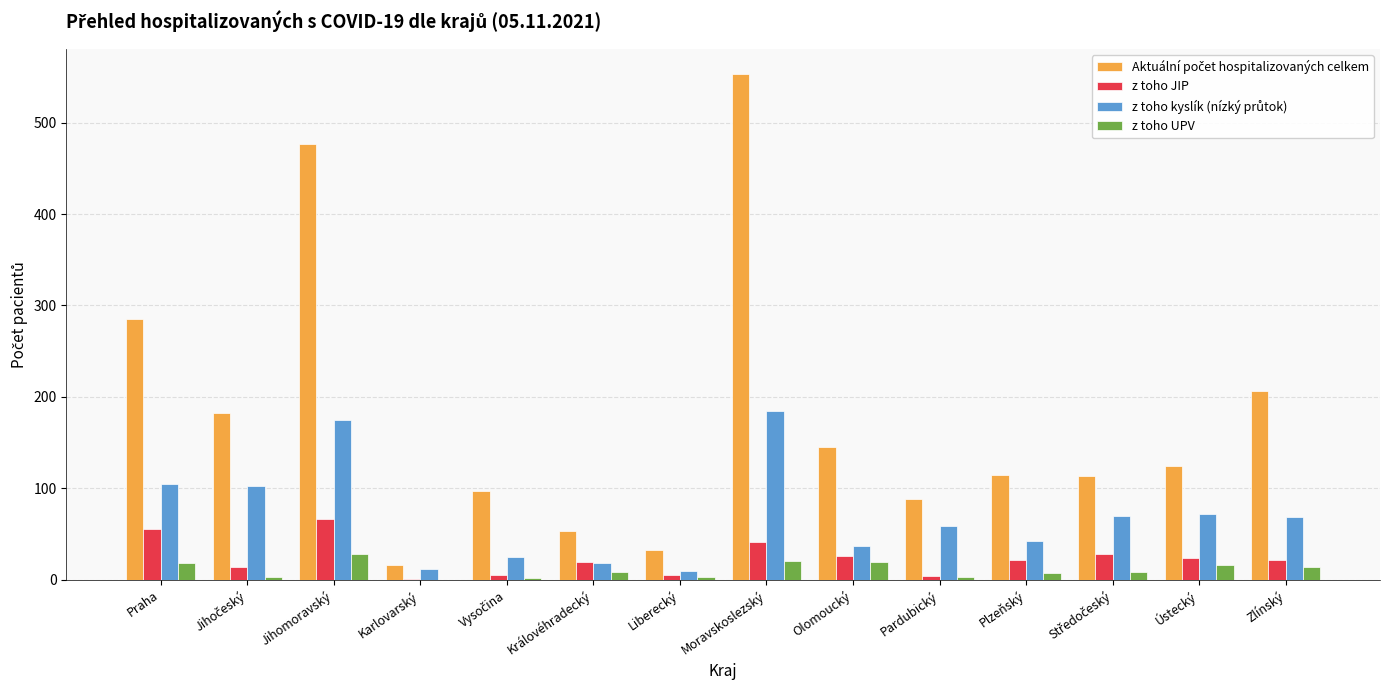

At which category is the sum across all series the highest?

Moravskoslezský